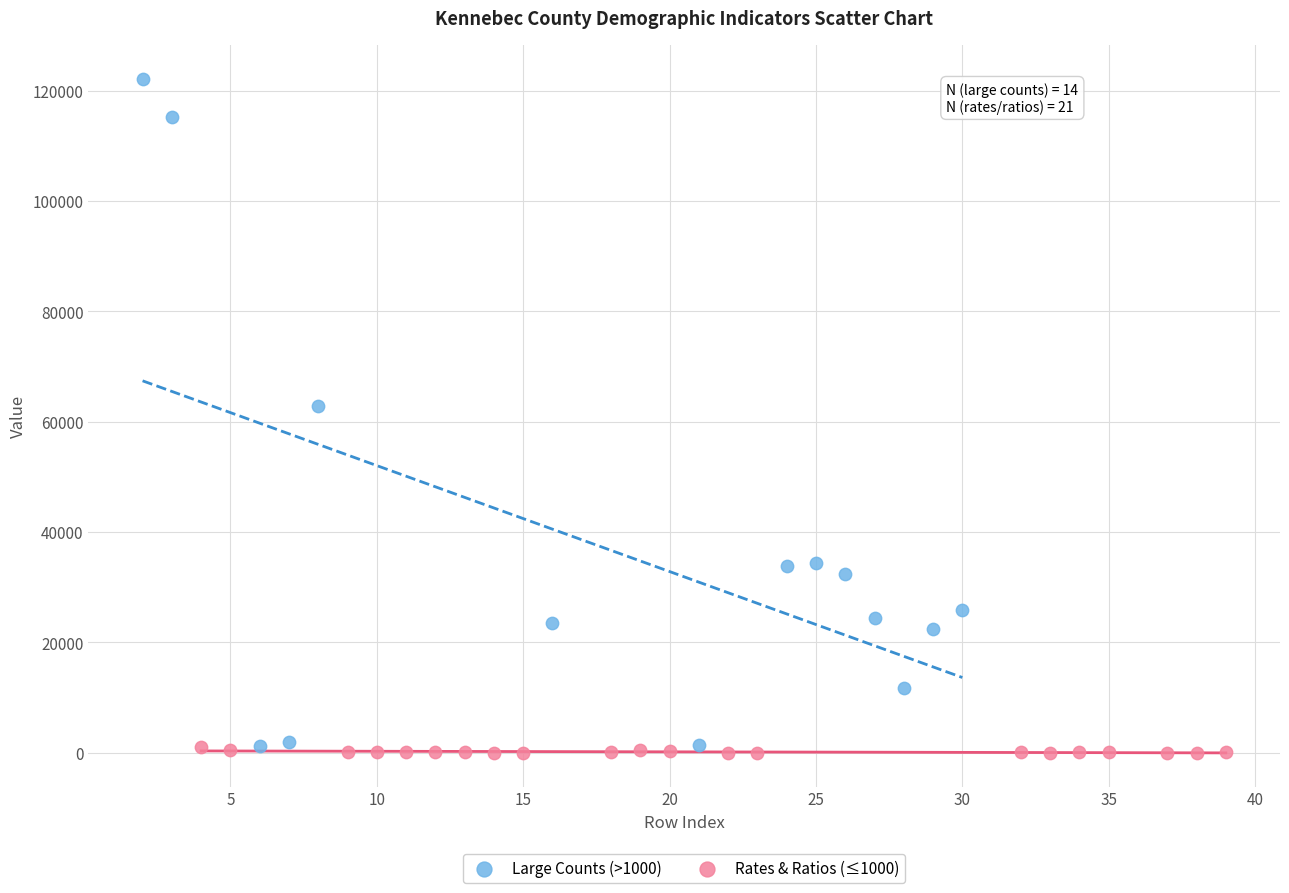

Which series contains the highest Y value?

Large Counts (>1000)